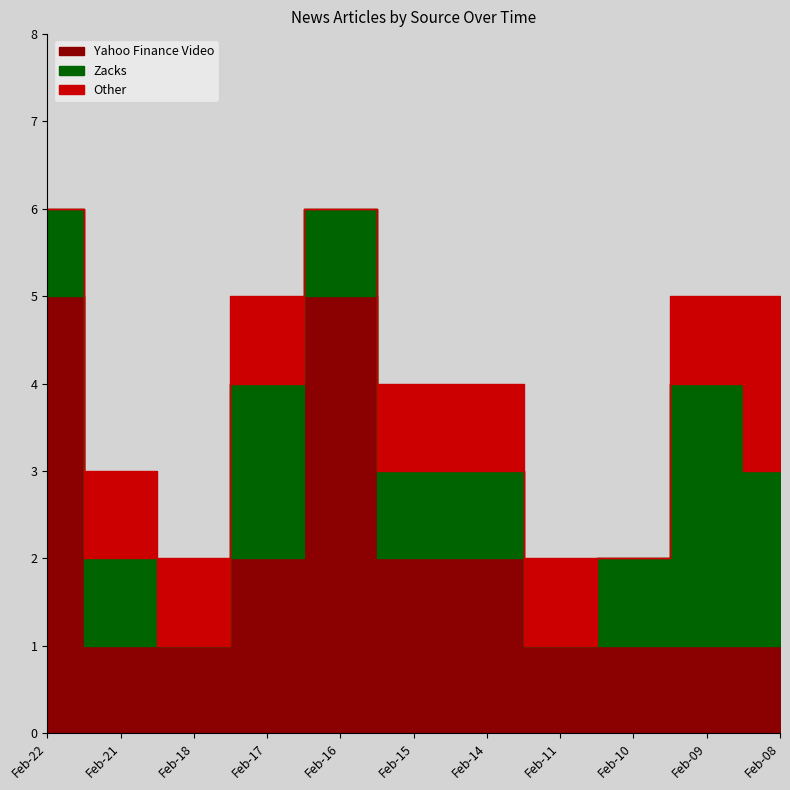

Which series has the largest total across all categories?

Yahoo Finance Video